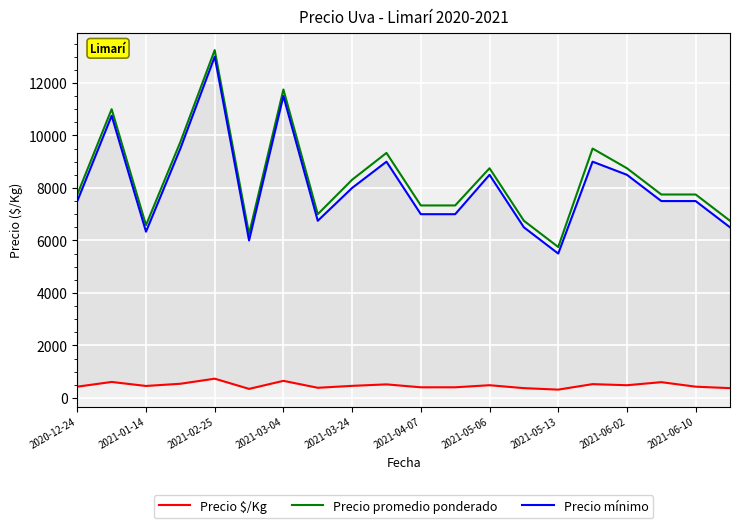

What is the average value of the Precio mínimo series?

8091.7